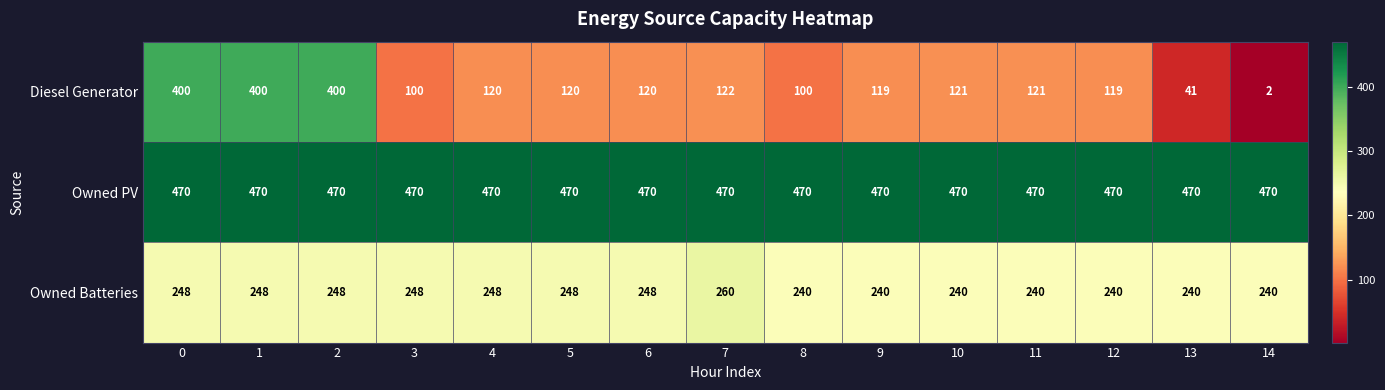

What is the spread (max minus min) of values at 6?

350